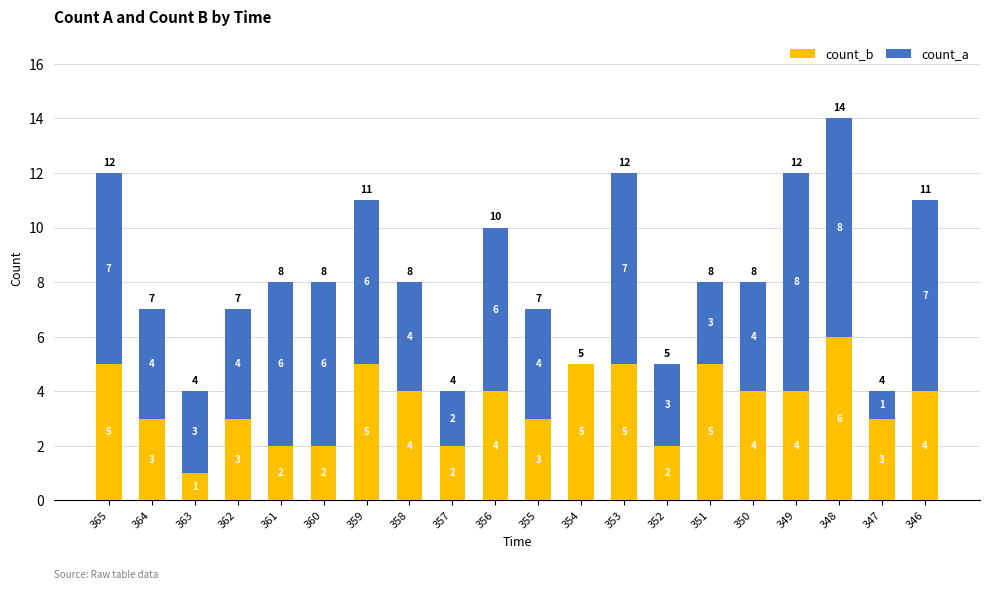

At which label does count_b reach its peak?

348